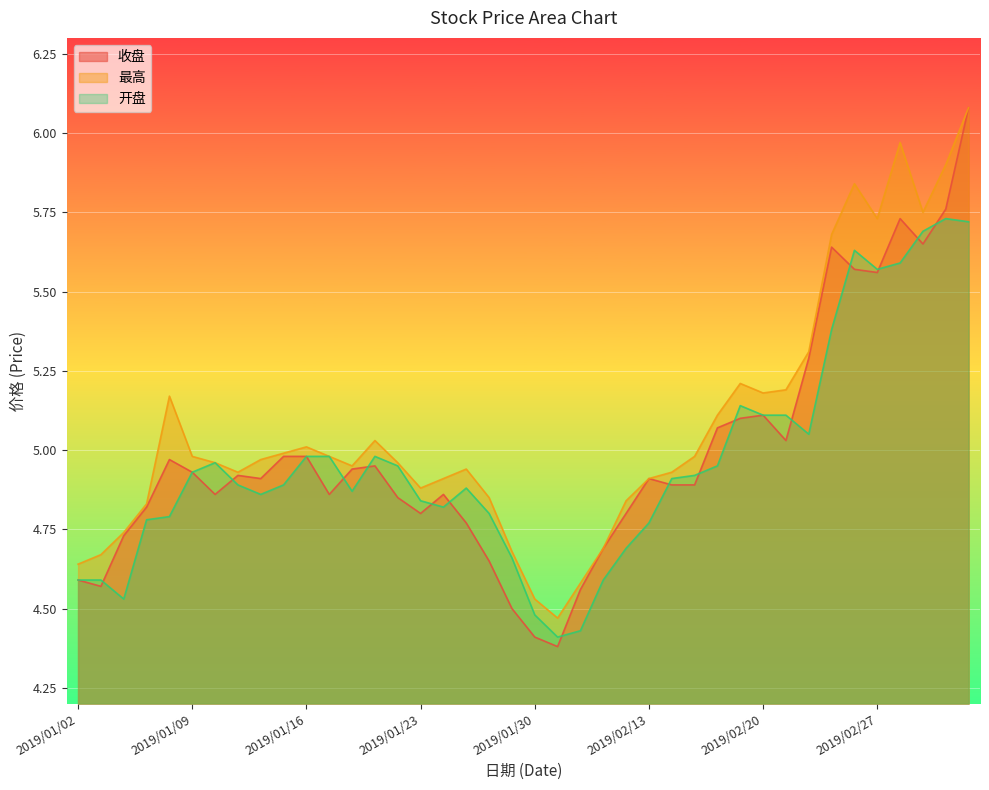

Which series has the widest spread of values?

收盘